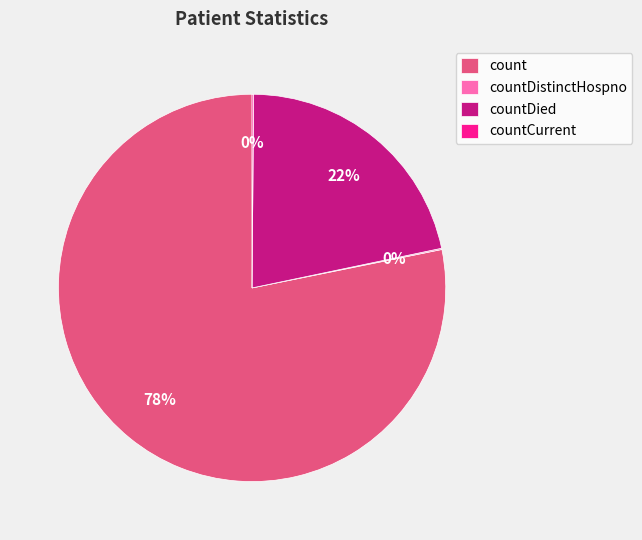

Does any single category account for the majority?

Yes